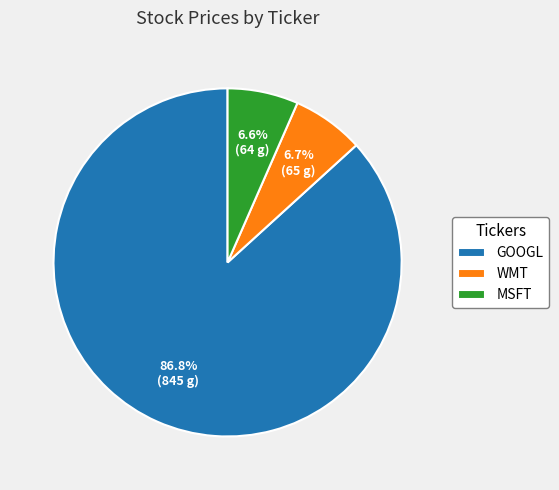

What percentage is NOT represented by WMT?

93.3%